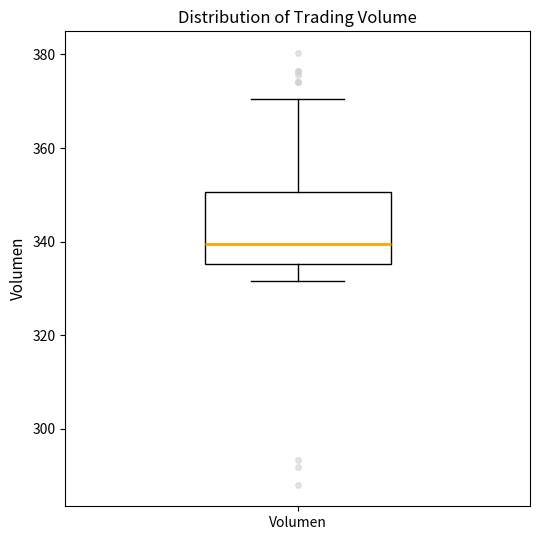

Where does the median line of the box for Volumen sit on the y-axis? The values are not printed on the chart, so give them approximately, as read against the axis.

340